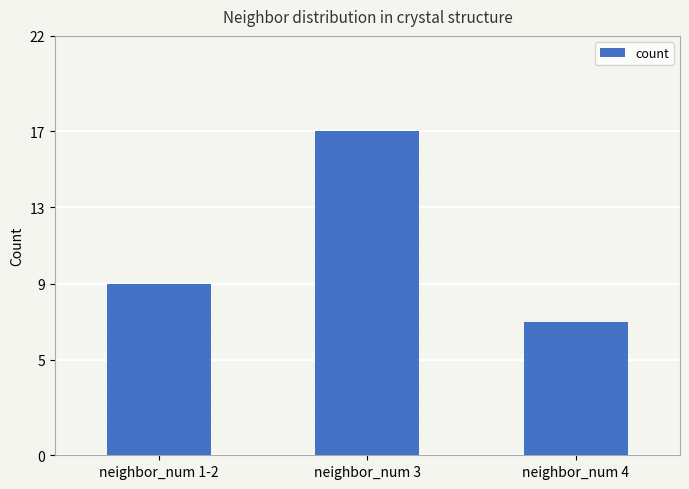

Which category has the lowest value across all series?

neighbor_num 4